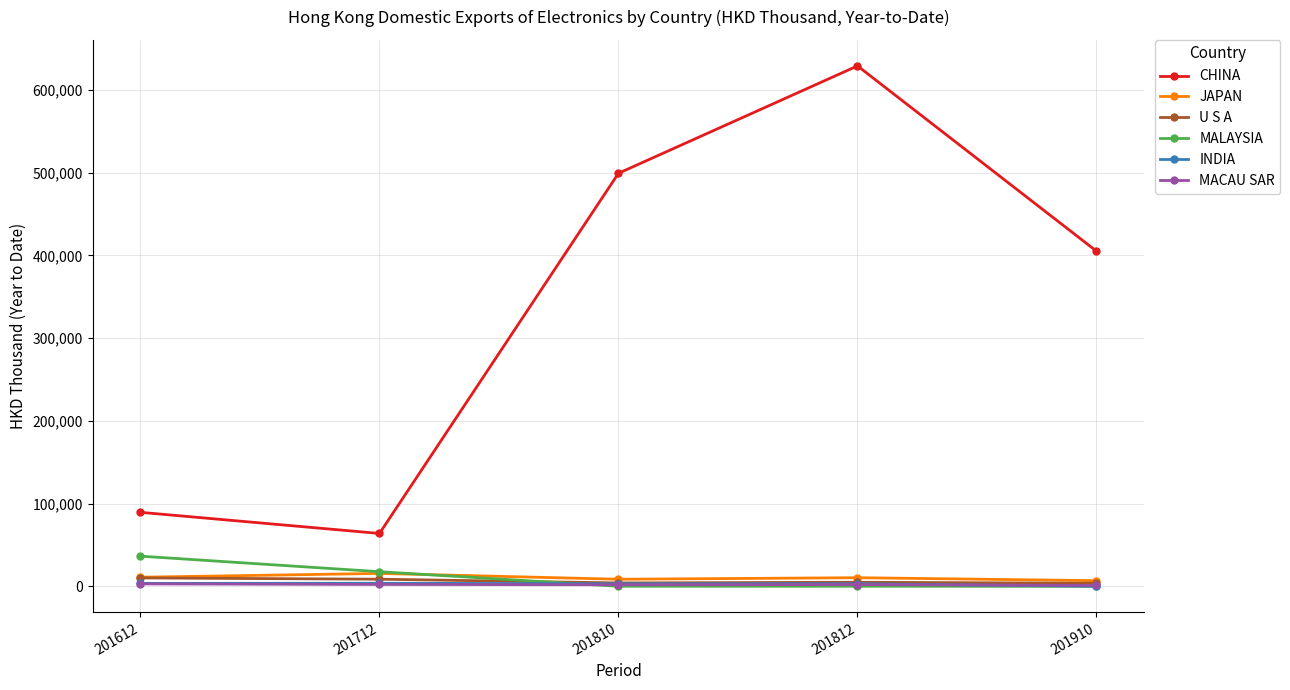

Where is the first local maximum for MALAYSIA?

201812